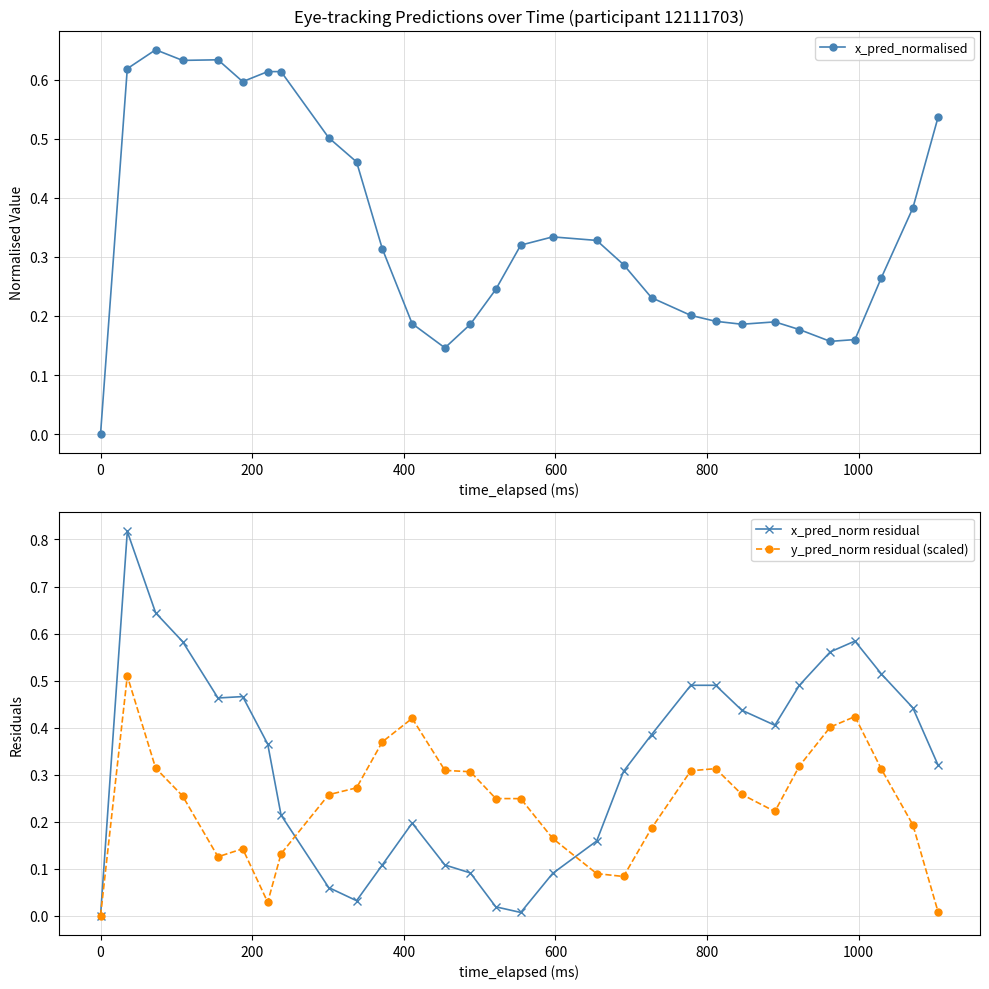

True or false: x_pred_norm residual has more than 2 points higher than both neighbors.

True